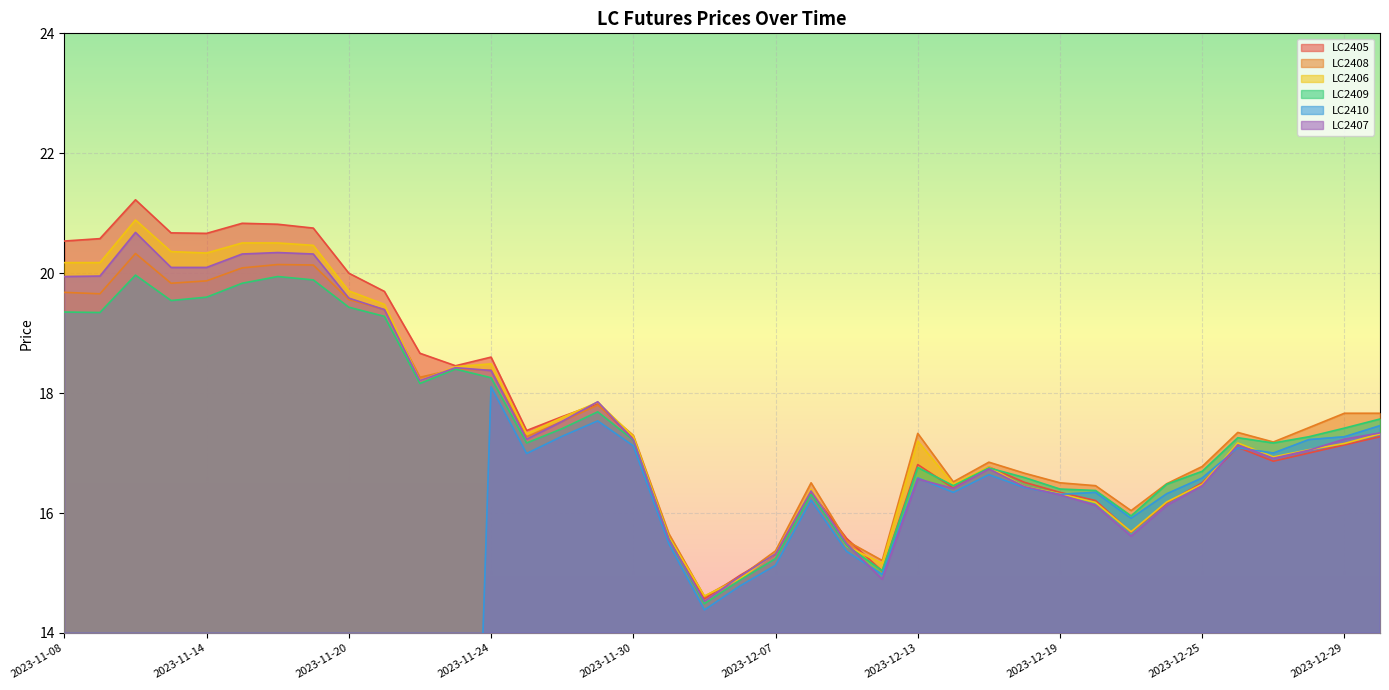

At which label is LC2406 closest to 17?

2023-12-28